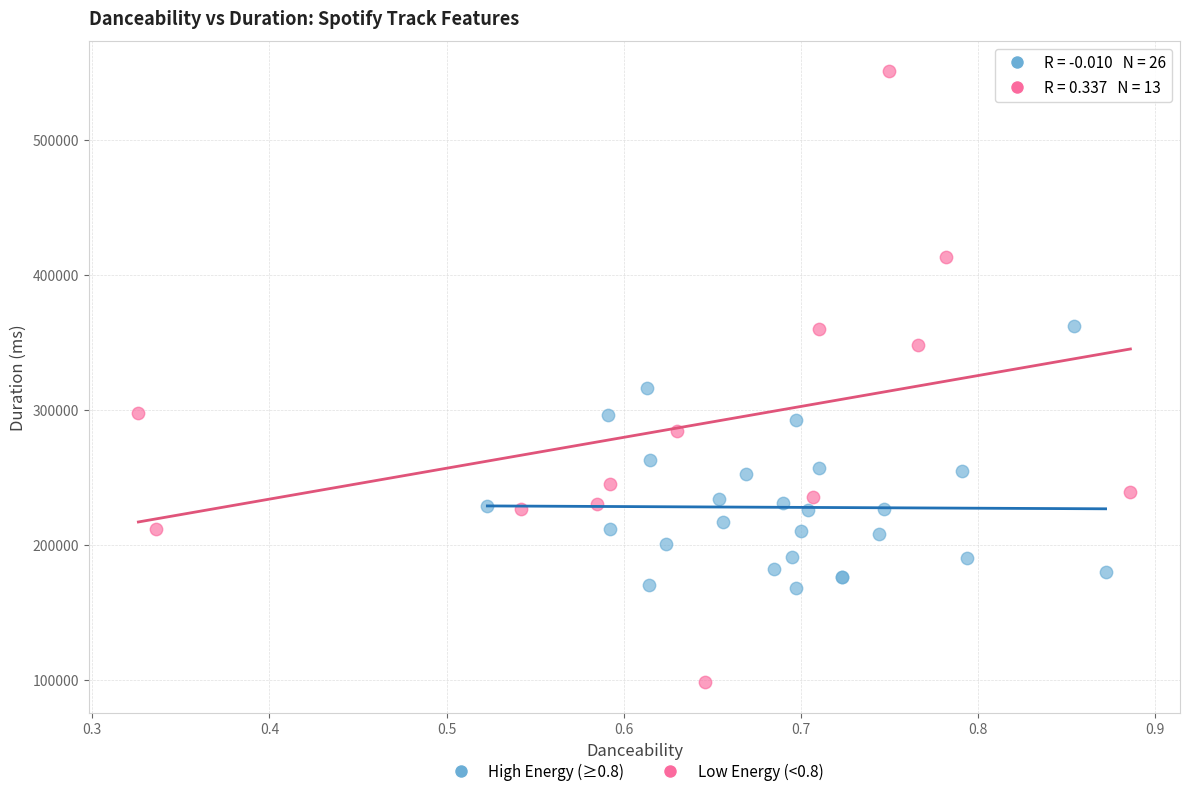

Which series contains the highest Y value?

Low Energy (<0.8)